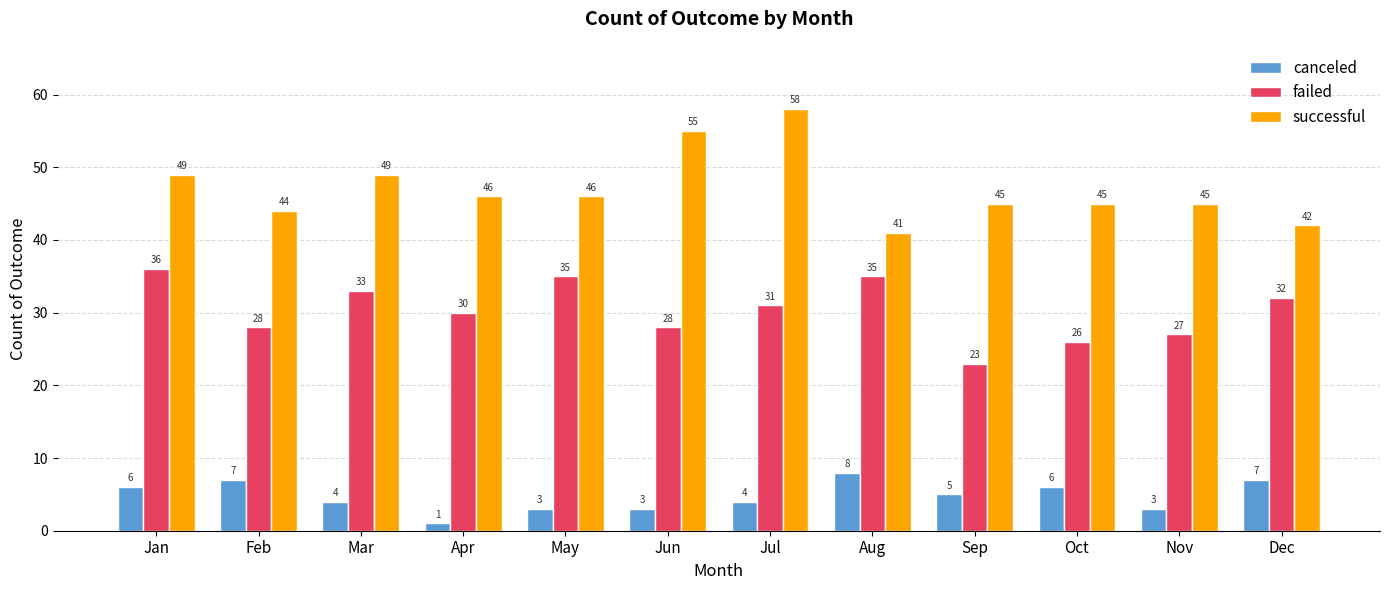

How many data points does each series have?

12